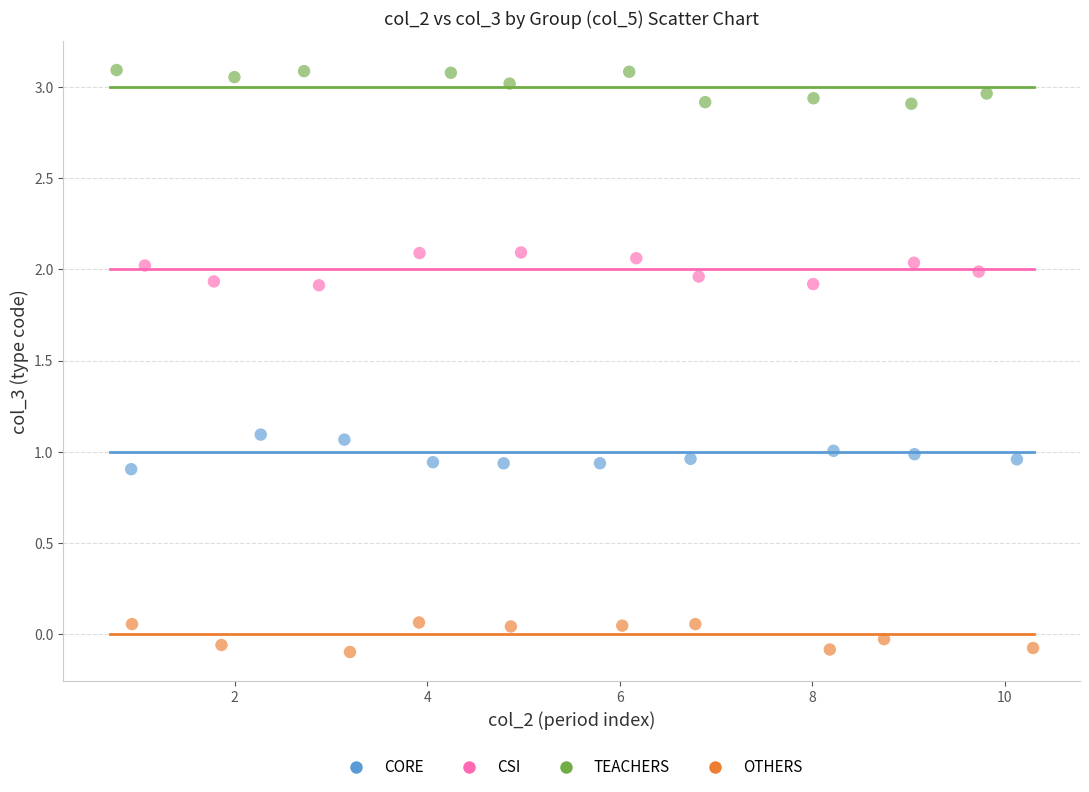

Which series reaches the minimum Y coordinate?

OTHERS